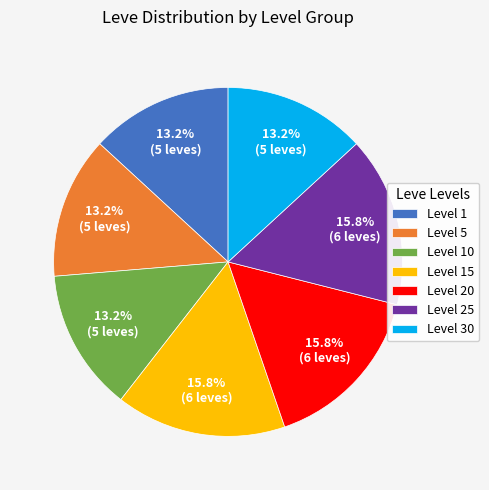

To the nearest percent, what is the average slice percentage?

14%